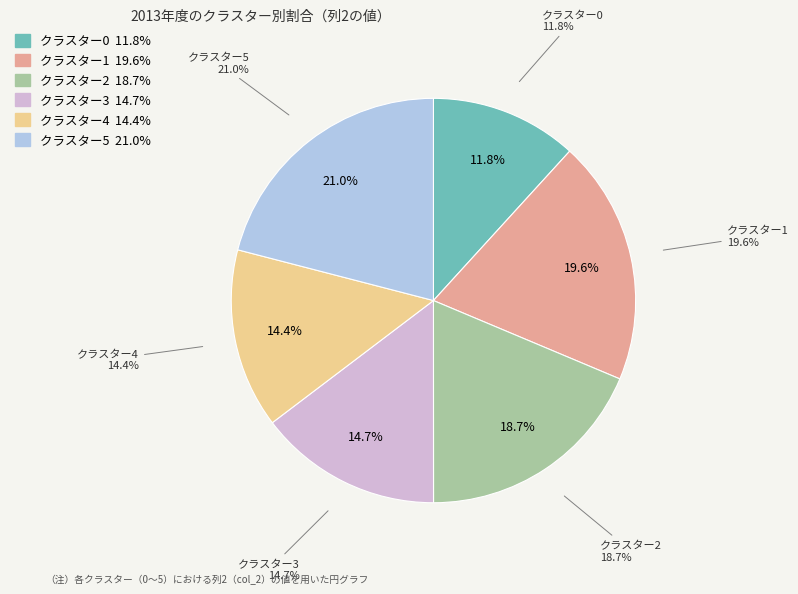

Rank the categories by value from highest to lowest.

5, 1, 2, 3, 4, 0